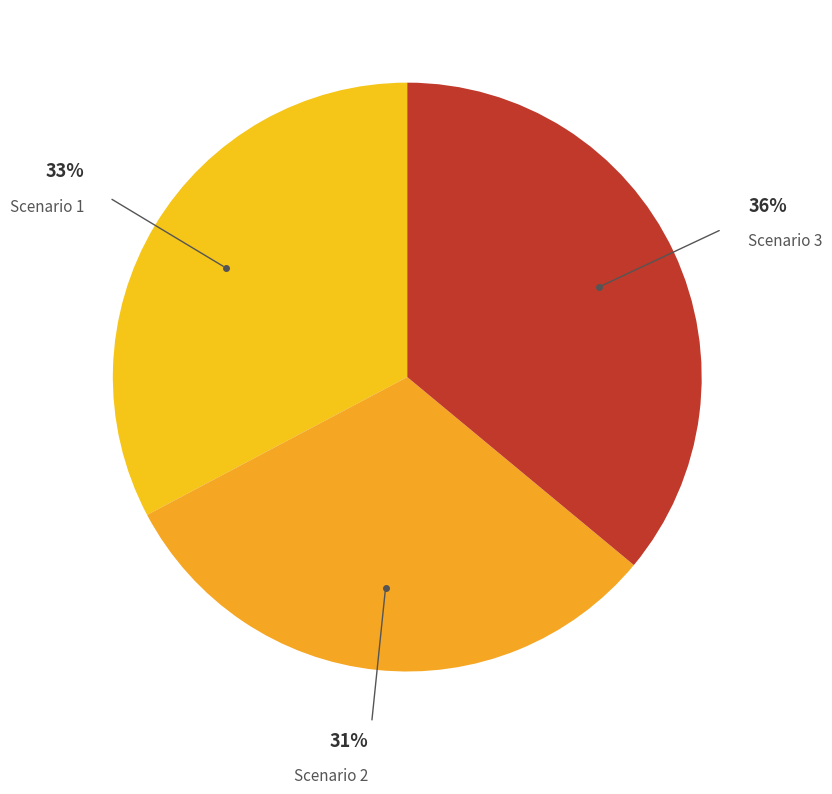

Combined, do Scenario 1 and Scenario 2 account for over 50%?

Yes